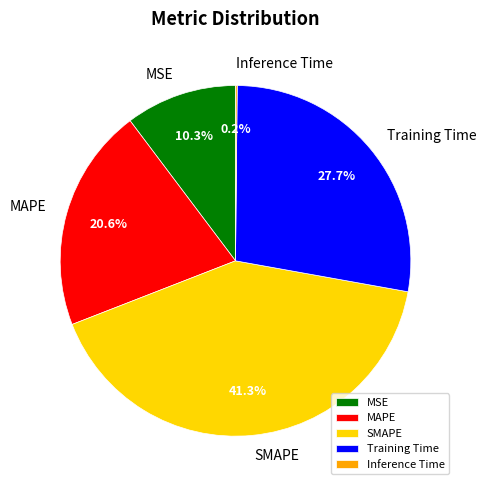

Is there any slice that represents more than half of the pie?

No